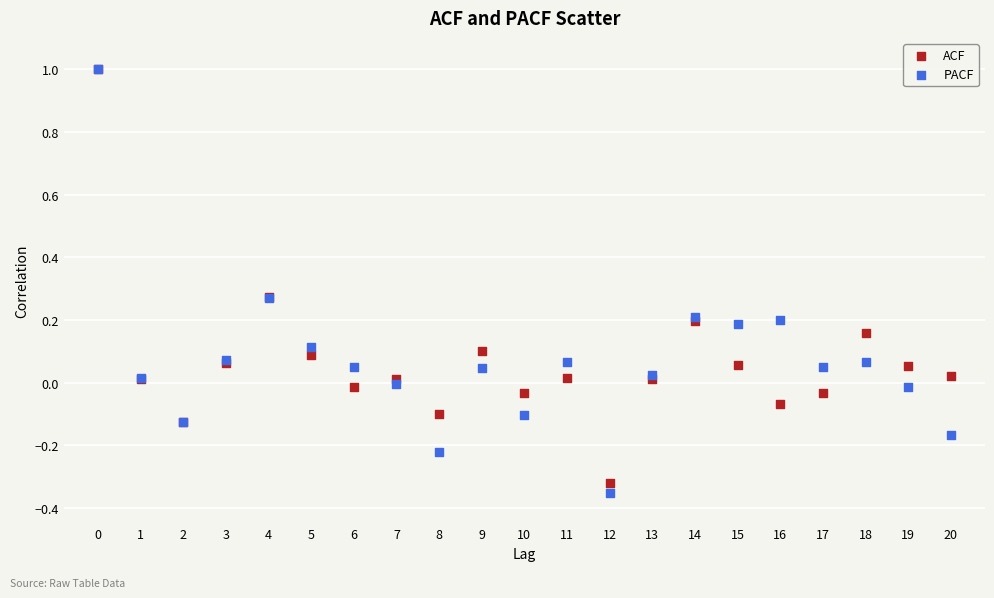

Which series has the largest Y range (max minus min)?

PACF